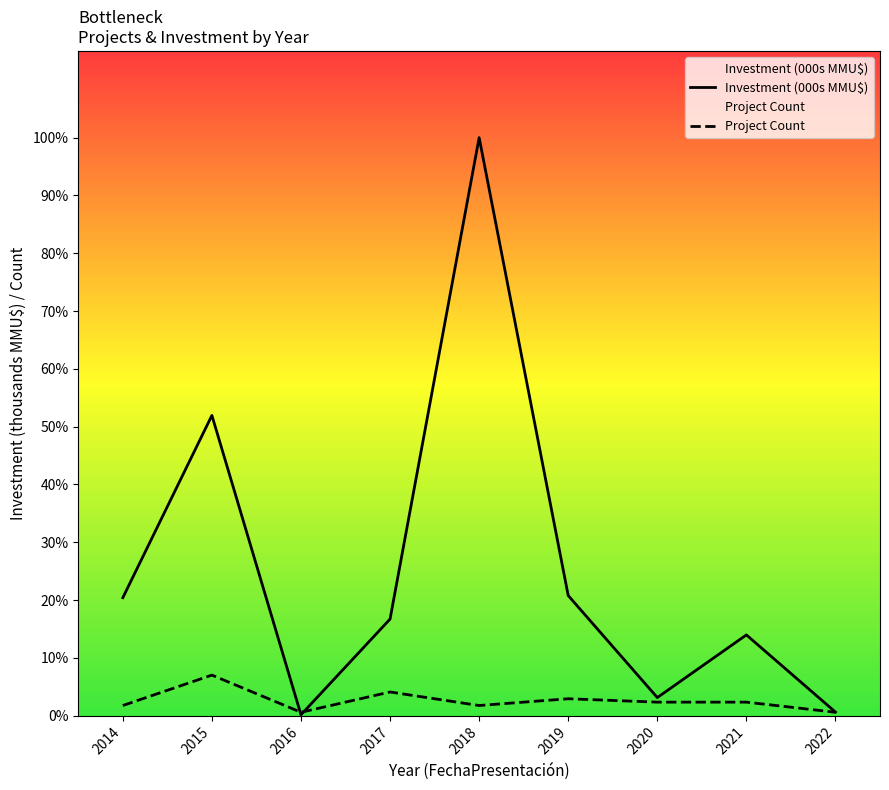

True or false: Investment (000s MMU$) has more than 1 interior local peaks.

True